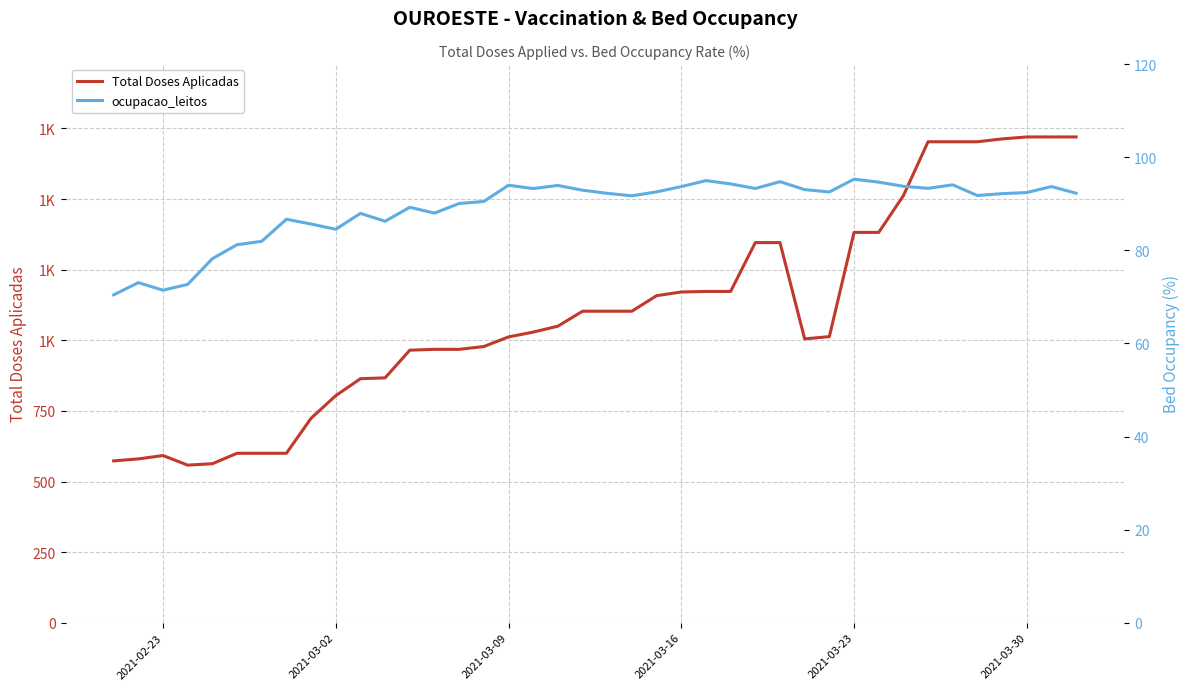

In ocupacao_leitos, how many points are higher than both neighbors (excluding endpoints)?

11